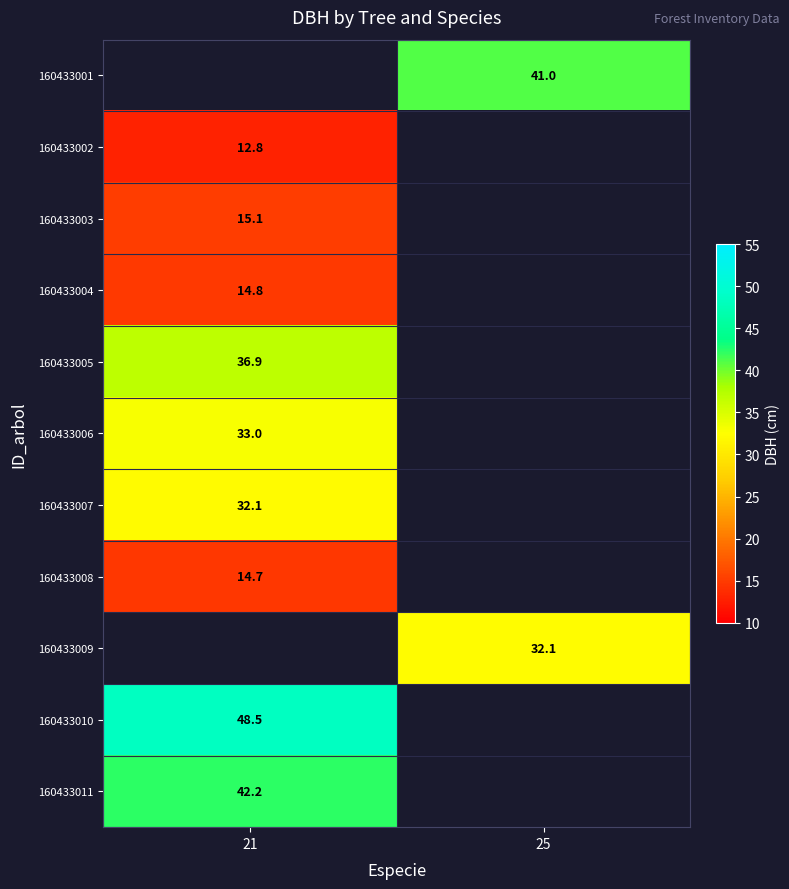

Read the 160433011 value at 21.

42.2